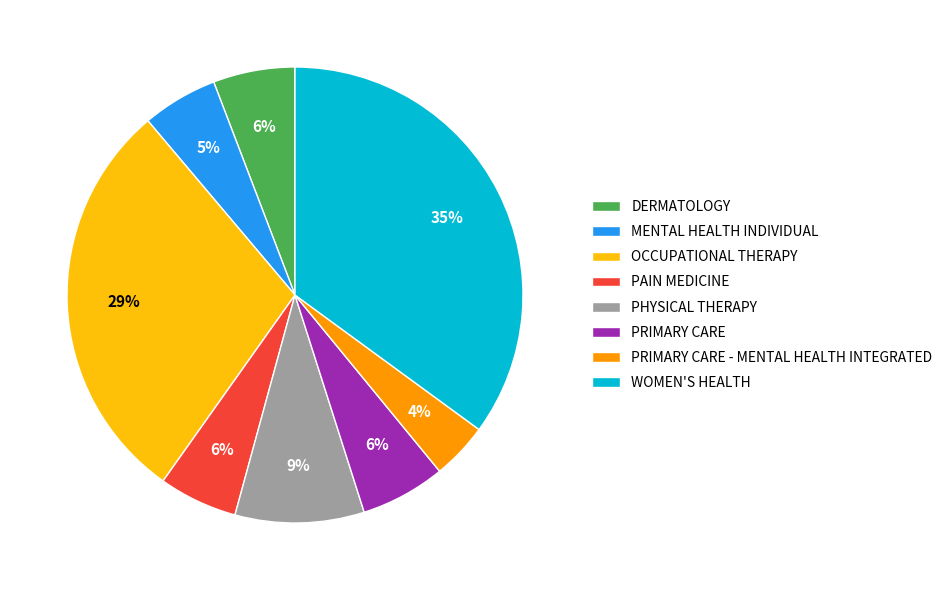

Which slice is the largest?

WOMEN'S HEALTH